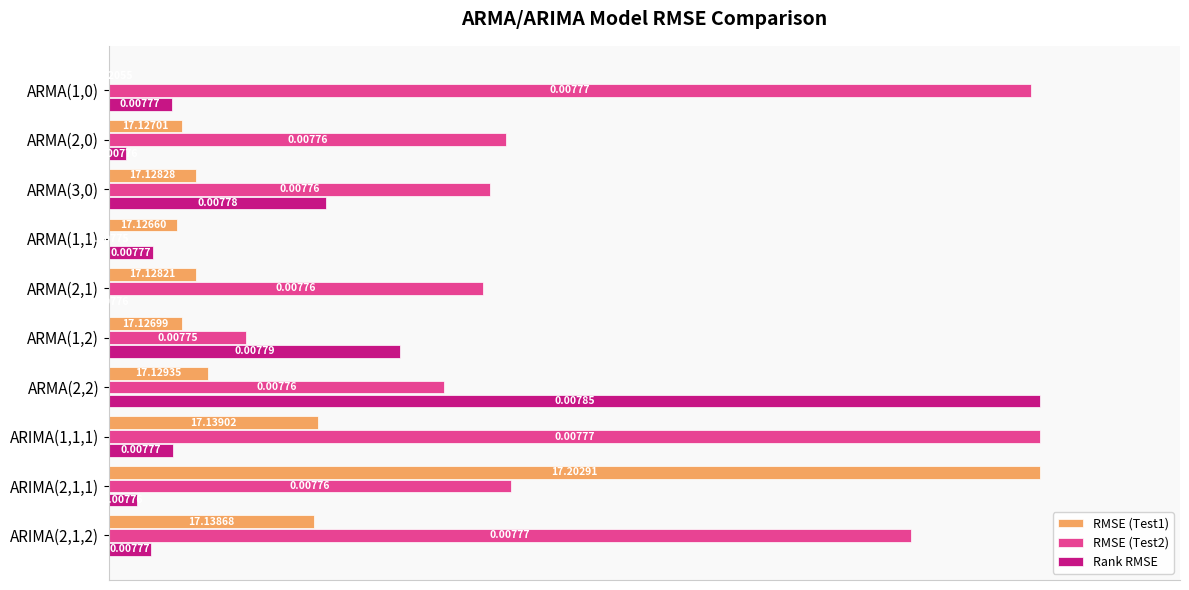

Between ARMA(2,1) and ARMA(2,2), which series saw the biggest shift?

Rank RMSE